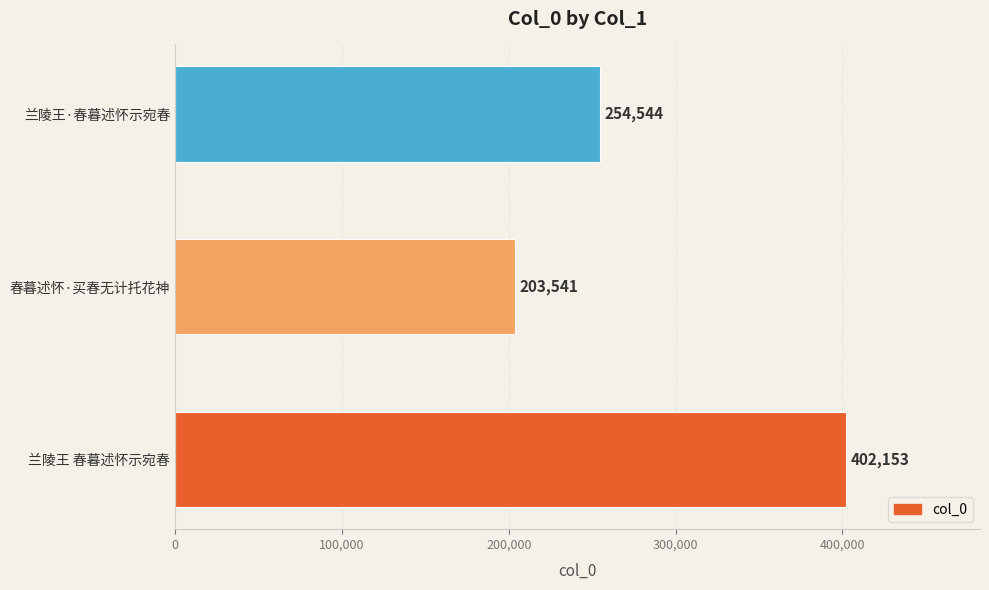

Reading bottom to top, extract all data points from this chart.

兰陵王 春暮述怀示宛春=402153	春暮述怀·买春无计托花神=203541	兰陵王·春暮述怀示宛春=254544